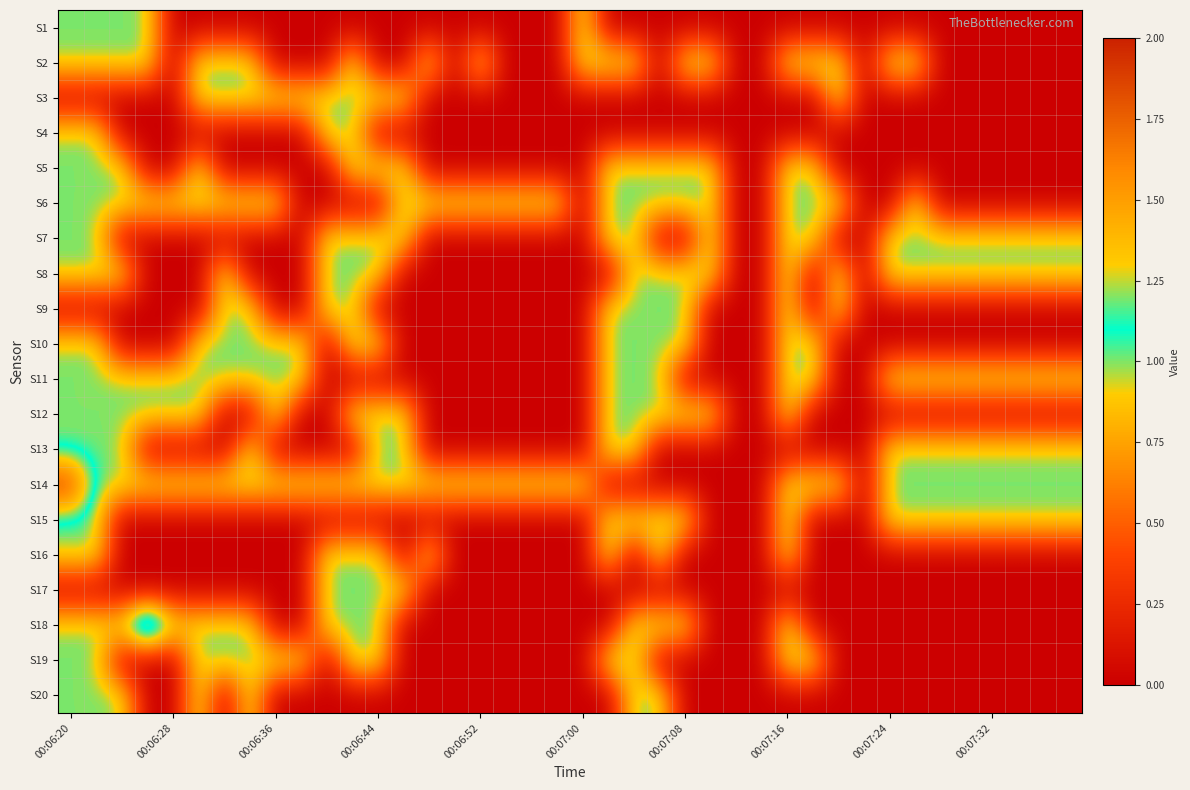

Which series has the largest total across all categories?

S14